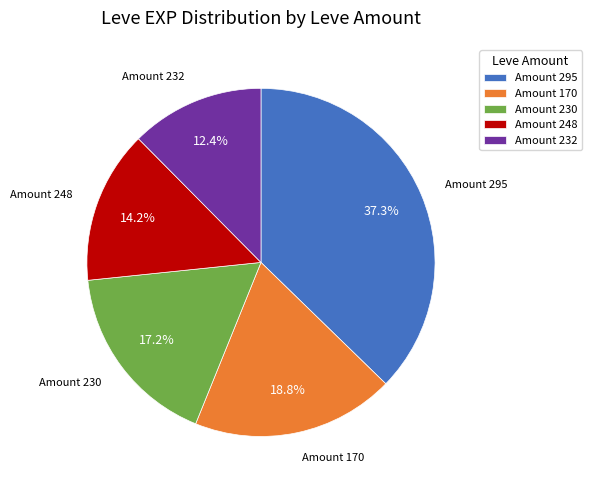

Approximately how many times larger is the value at Amount 248 compared to Amount 232?

1.1